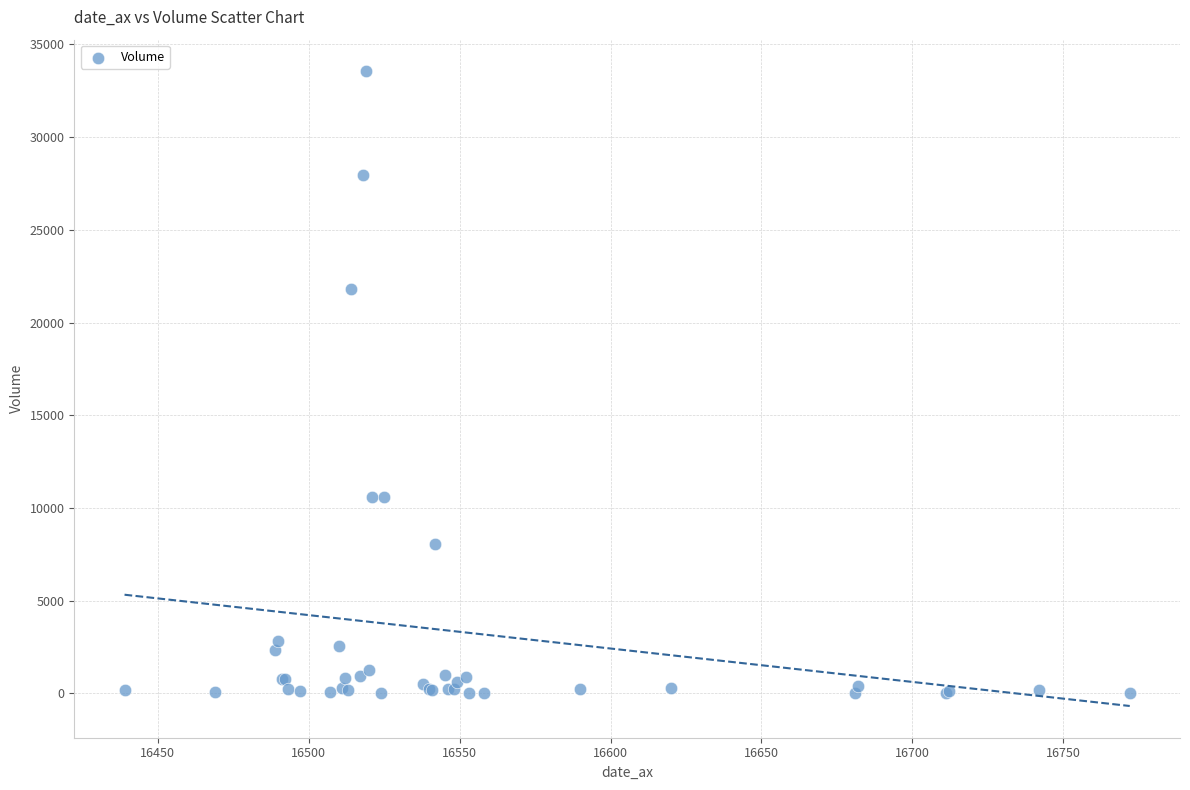

What Y value in the scatter plot is closest to 16771?

21794